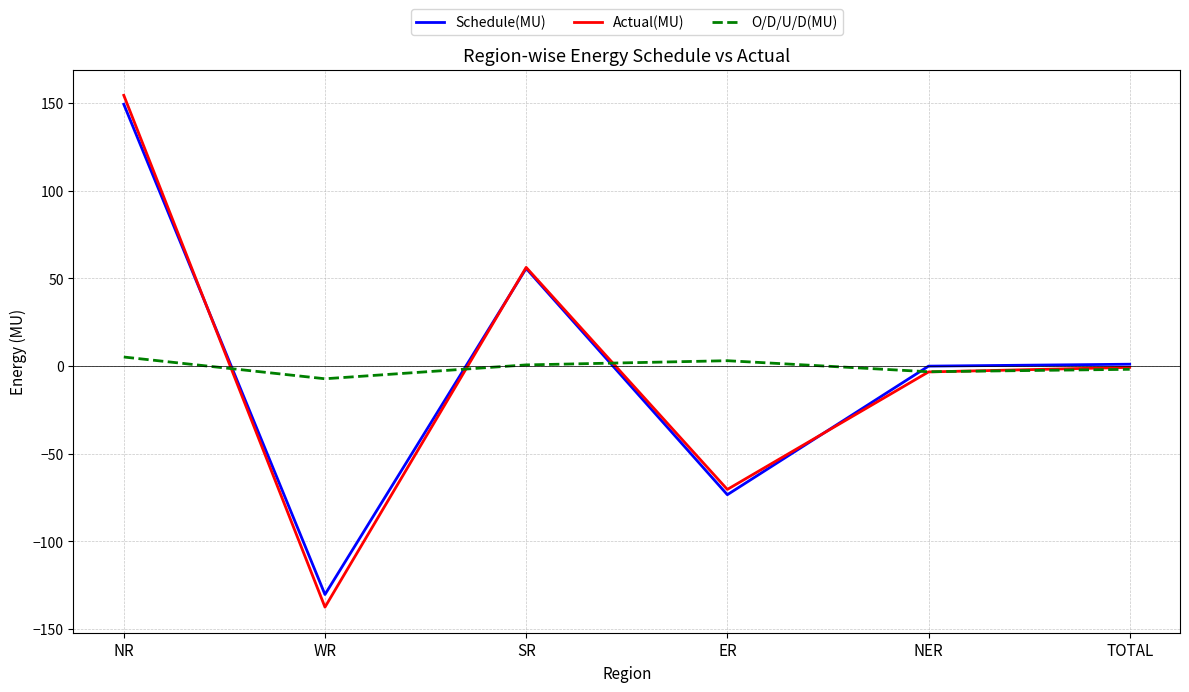

Is the value of Actual(MU) at NER greater than the value of Schedule(MU) at NR?

No